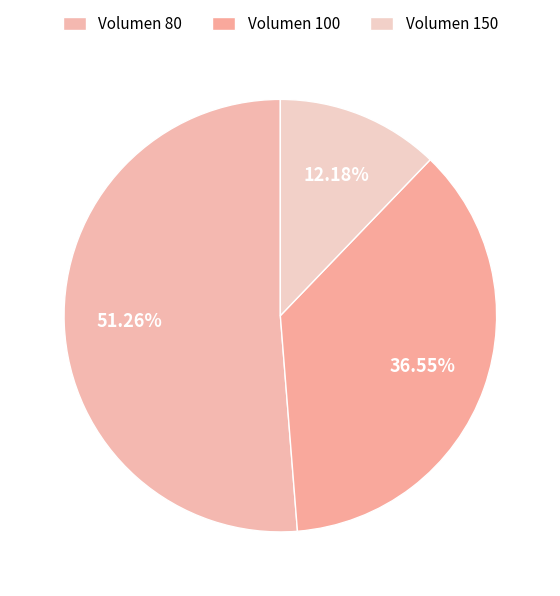

Rank the categories by value from lowest to highest.

Volumen 150, Volumen 100, Volumen 80